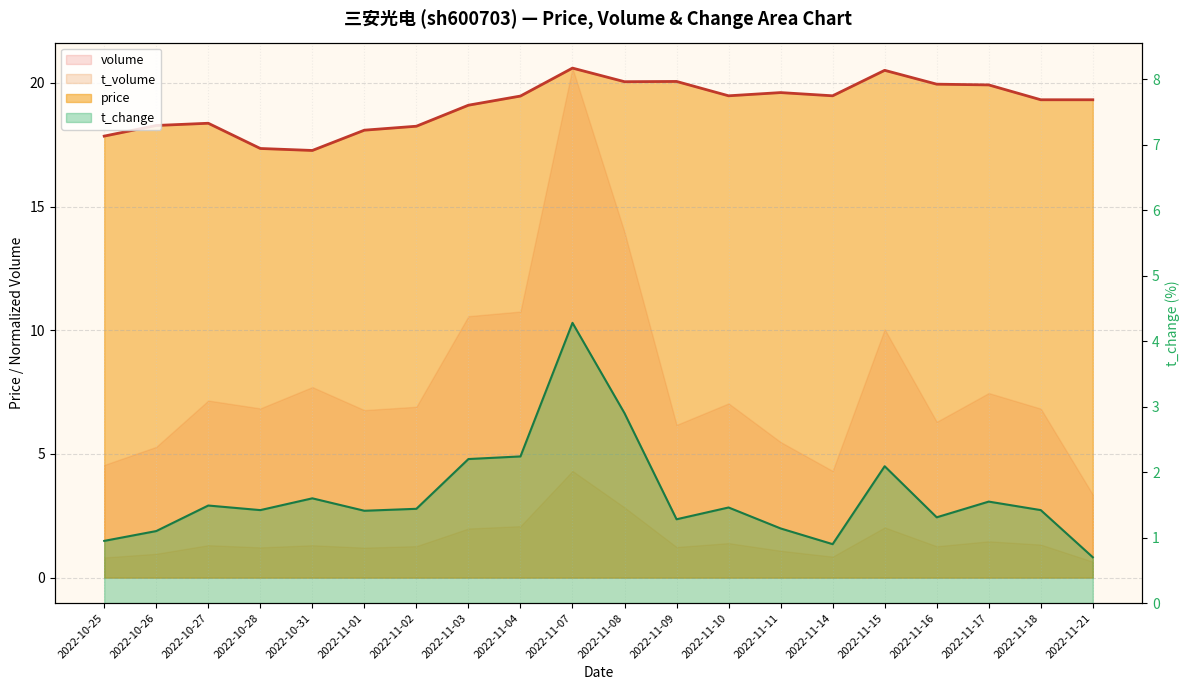

Rank the categories by volume value from lowest to highest.

2022-11-21, 2022-11-14, 2022-10-25, 2022-10-26, 2022-11-11, 2022-11-09, 2022-11-16, 2022-11-01, 2022-10-28, 2022-11-18, 2022-11-02, 2022-11-10, 2022-10-27, 2022-11-17, 2022-10-31, 2022-11-15, 2022-11-03, 2022-11-04, 2022-11-08, 2022-11-07